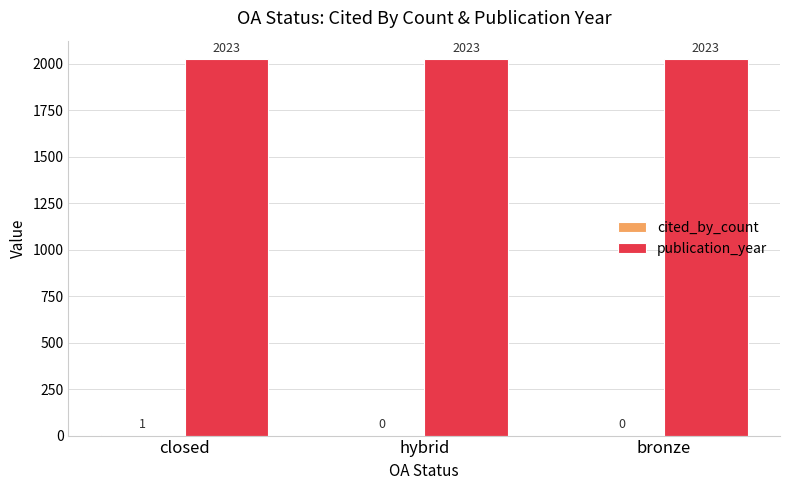

What is the spread (max minus min) of values at hybrid?

2023